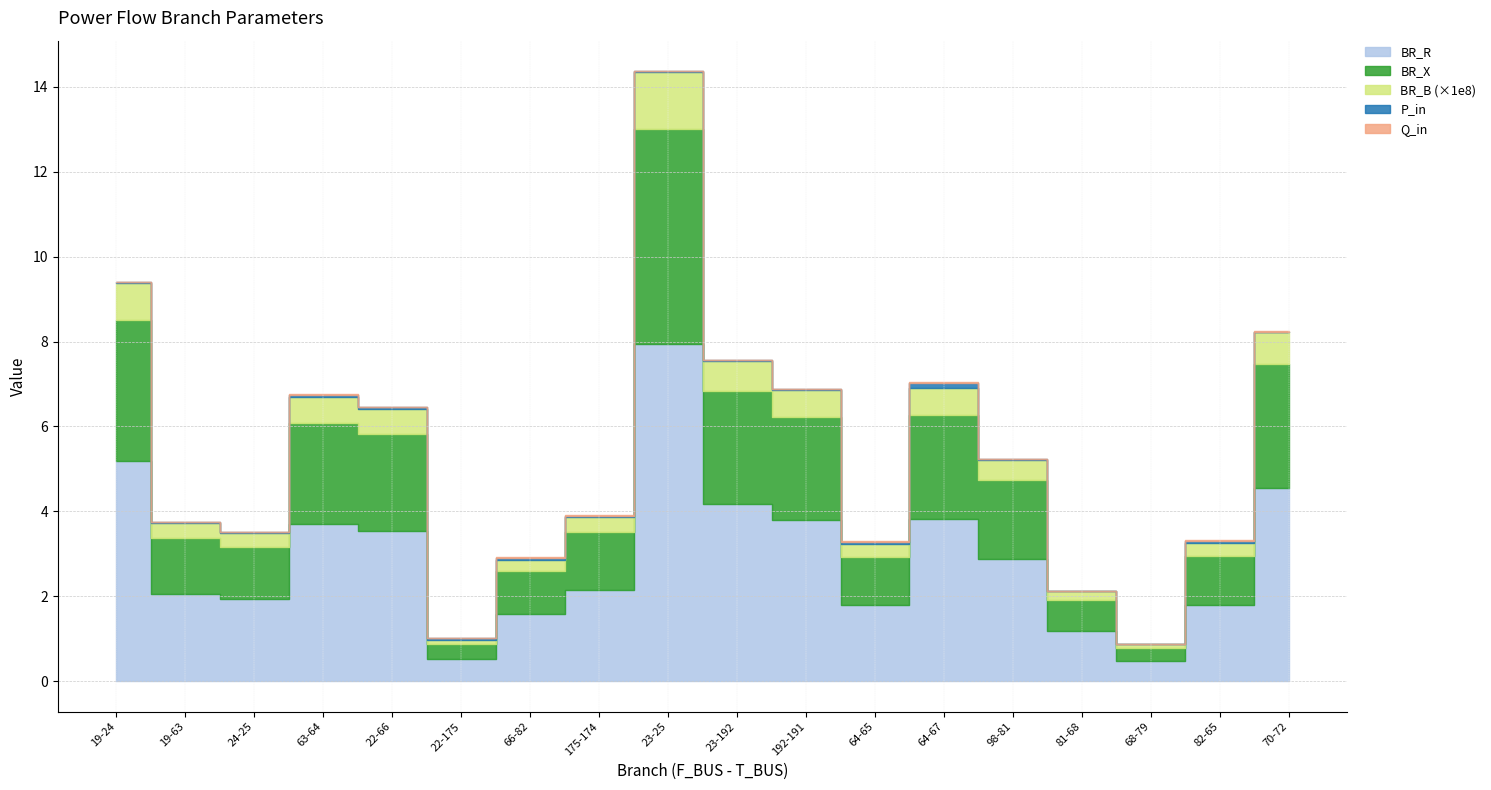

What is the label of the 1st point from the left?

19-24